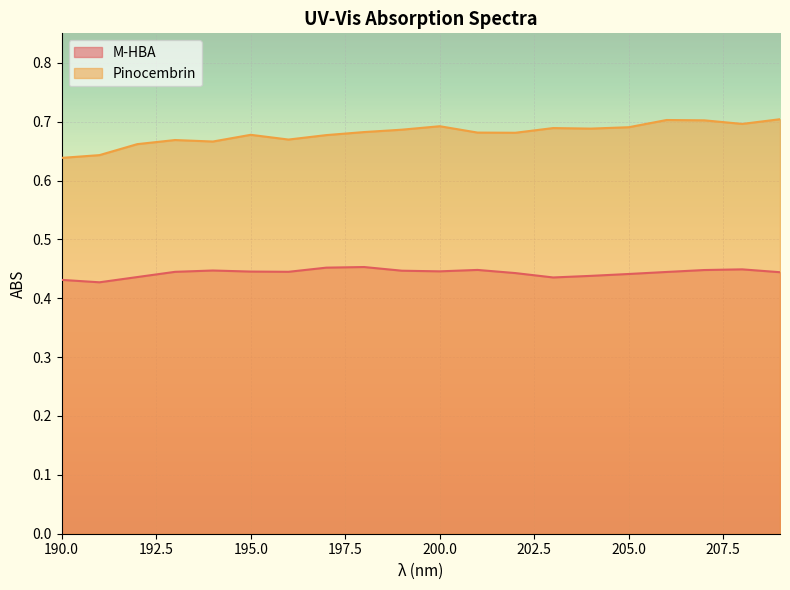

At how many categories does at least one series exceed 0?

20